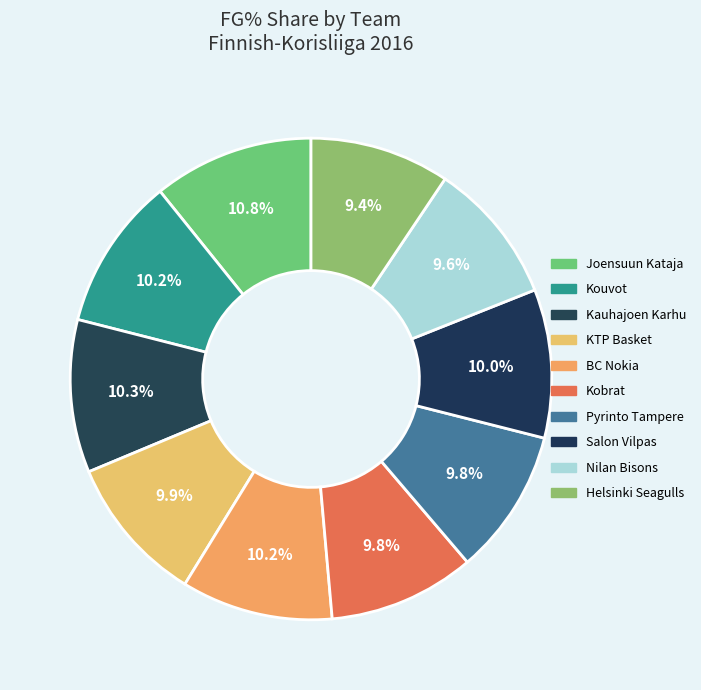

To the nearest percent, what portion does Salon Vilpas represent?

10%